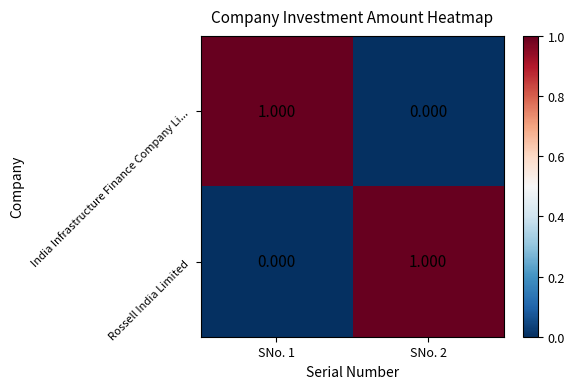

Rank the series at SNo. 1 from lowest to highest value.

Rossell India Limited, India Infrastructure Finance Company Li...